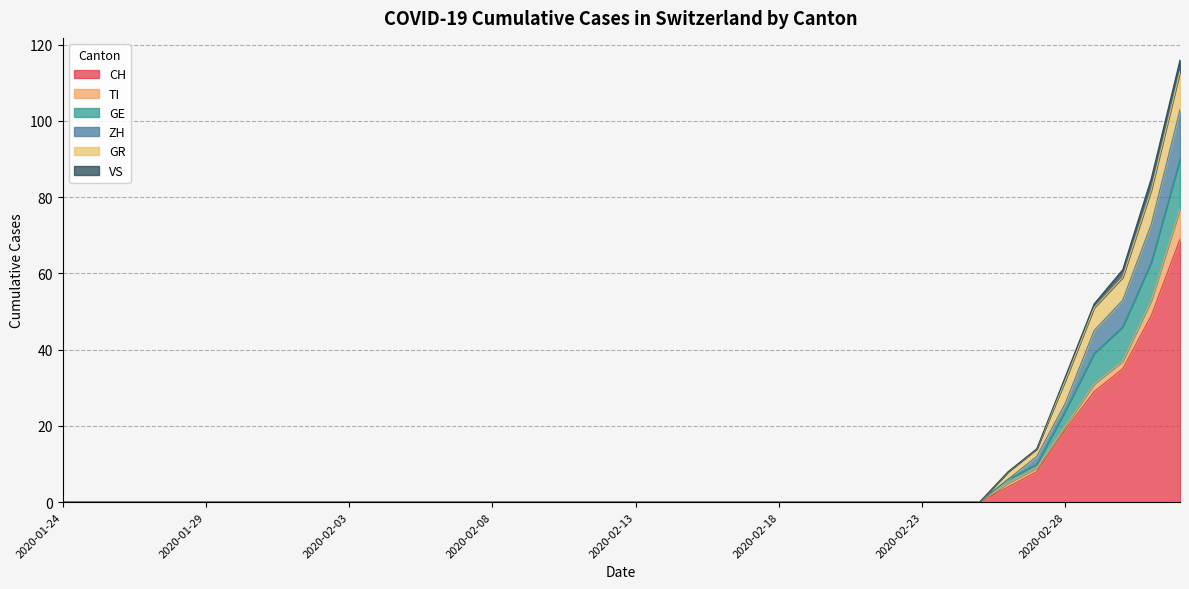

What is the spread (max minus min) of values at 2020-02-27?

6